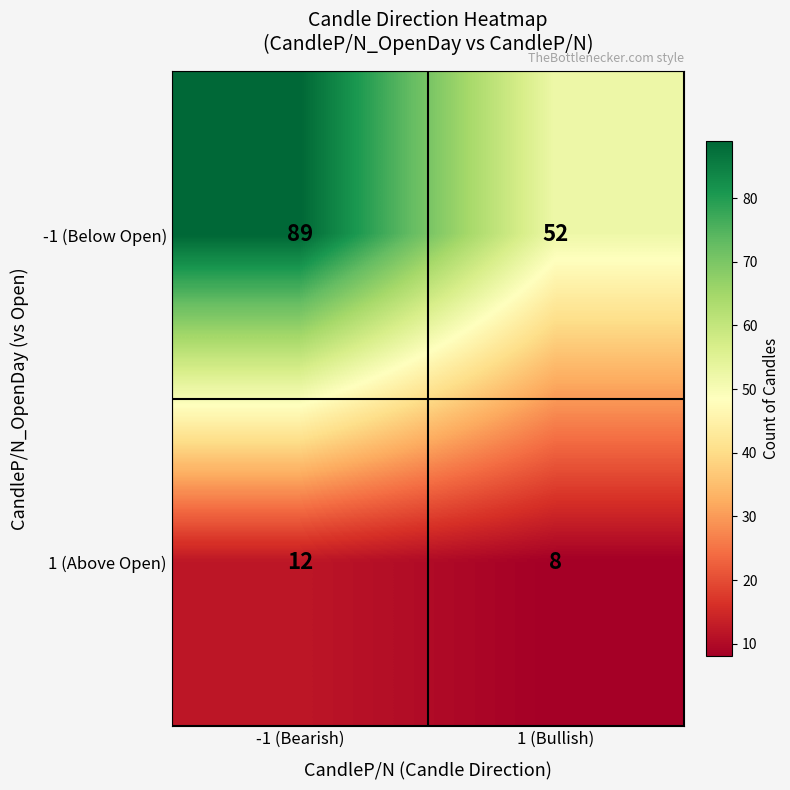

What is the sum of the -1 (Below Open) values at 1 (Bullish) and -1 (Bearish)?

141